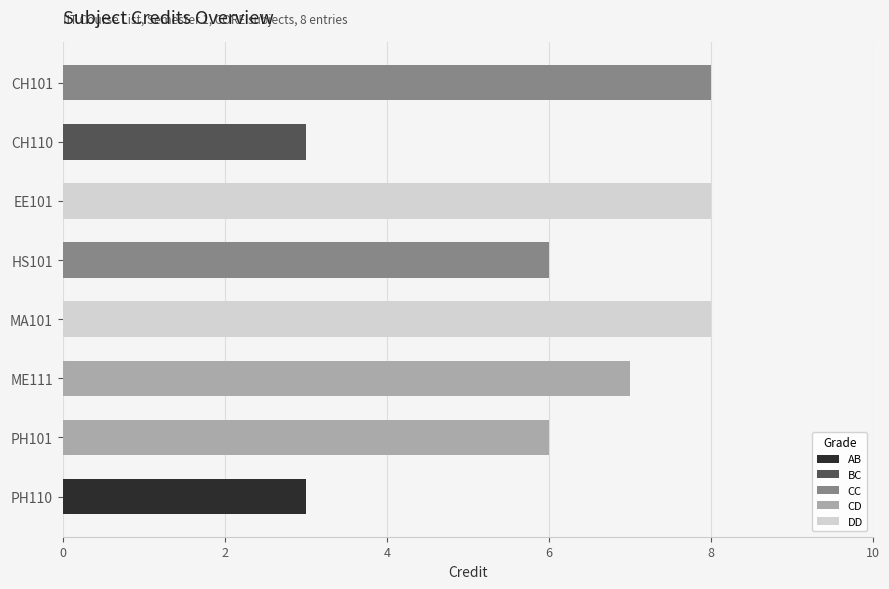

What is the difference between the maximum and minimum values?

5